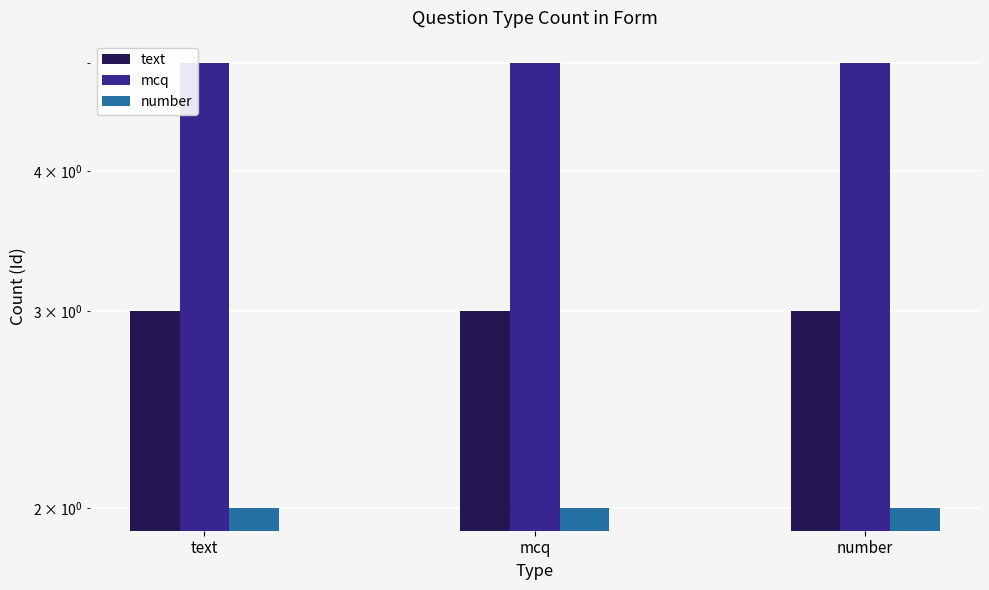

True or false: mcq has a value of 5 at text.

True